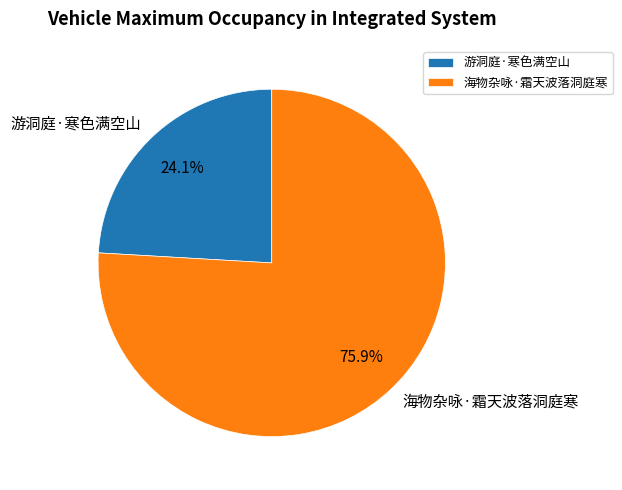

True or false: 游洞庭·寒色满空山 accounts for 37% of the total.

False